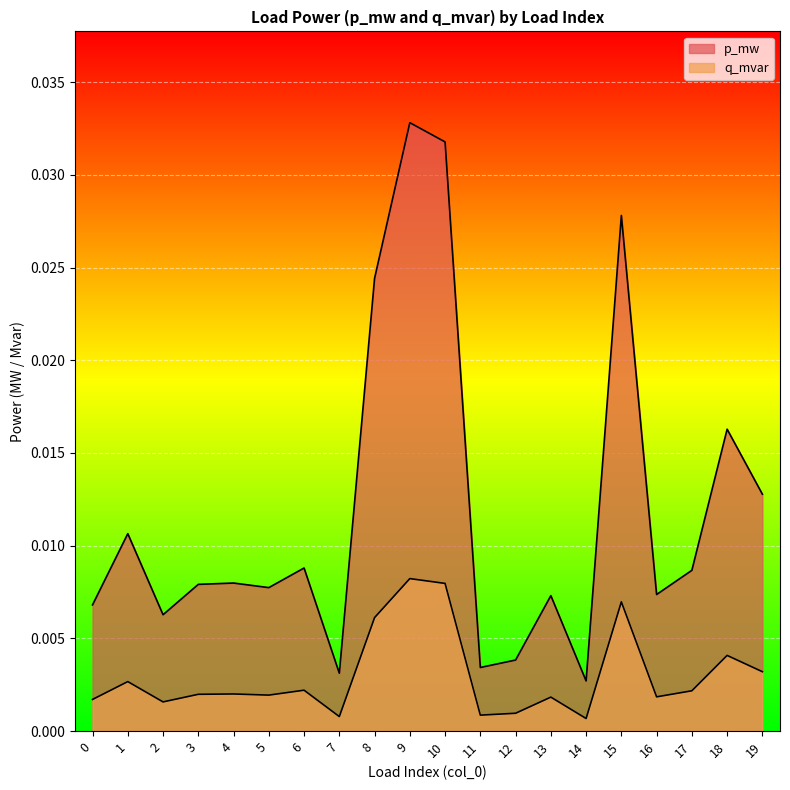

How many lines are shown in the chart?

2